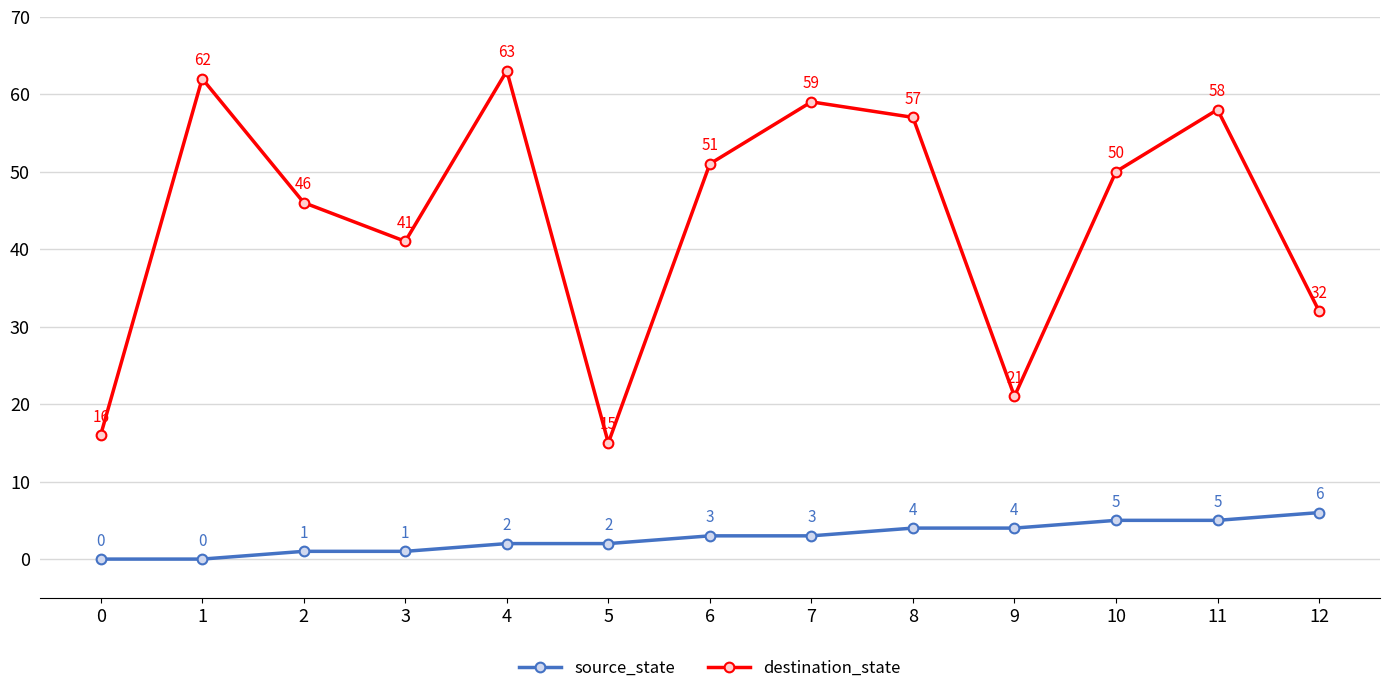

What is the average value of the destination_state series?

44